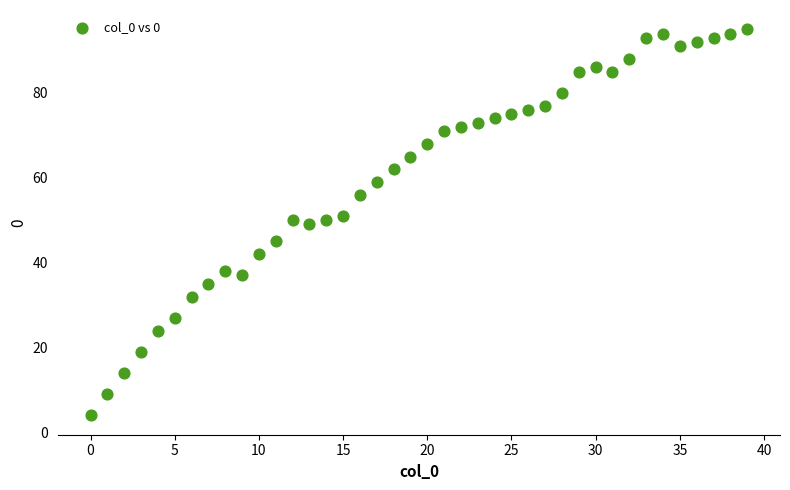

What is the range of Y values (max minus min)?

91